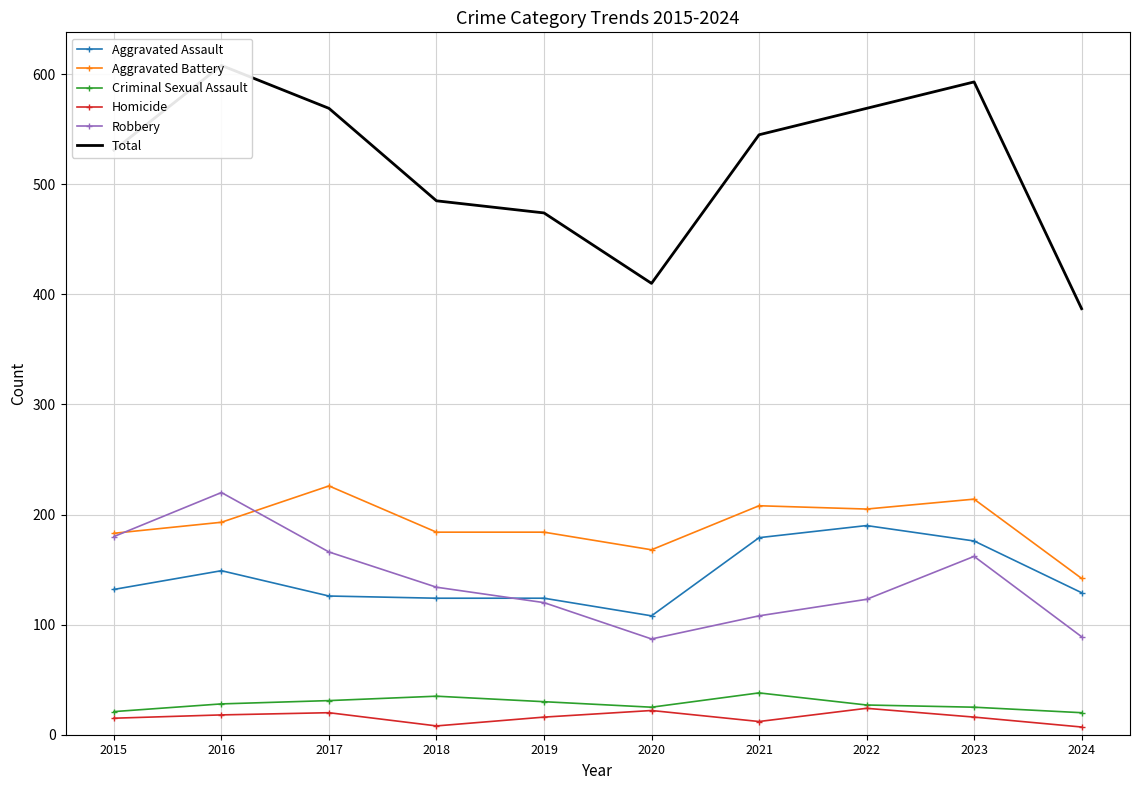

What is the total value across all series at 2020?

820